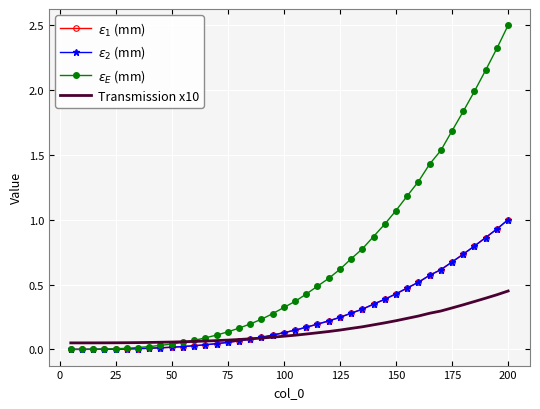

What is the greatest value displayed?

2.5